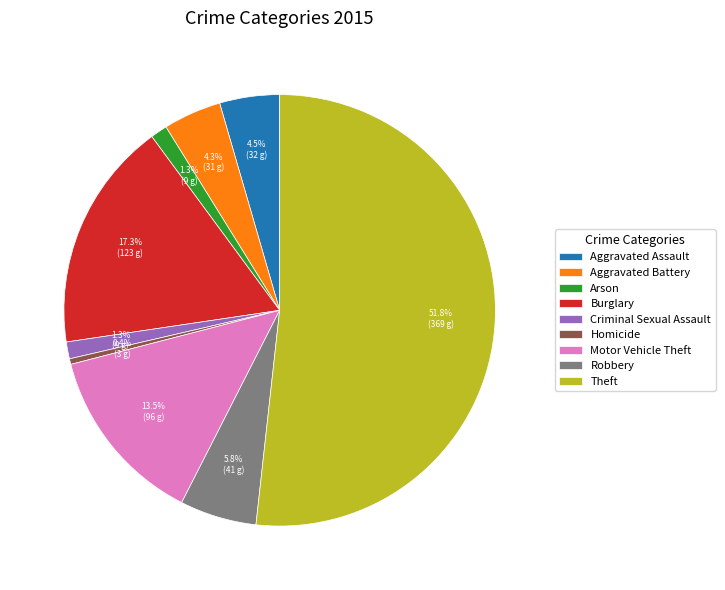

How much of the chart is everything except Criminal Sexual Assault?

98.7%